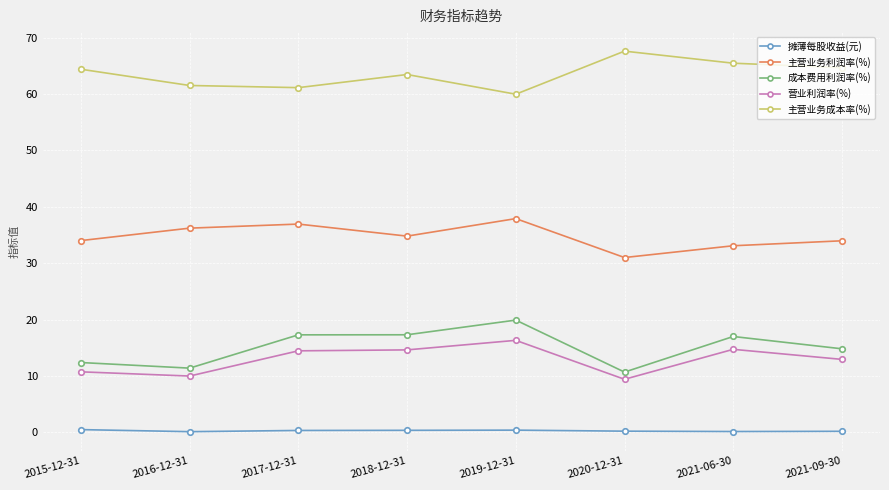

Is the value of 主营业务利润率(%) at 2021-09-30 greater than the value of 摊薄每股收益(元) at 2019-12-31?

Yes